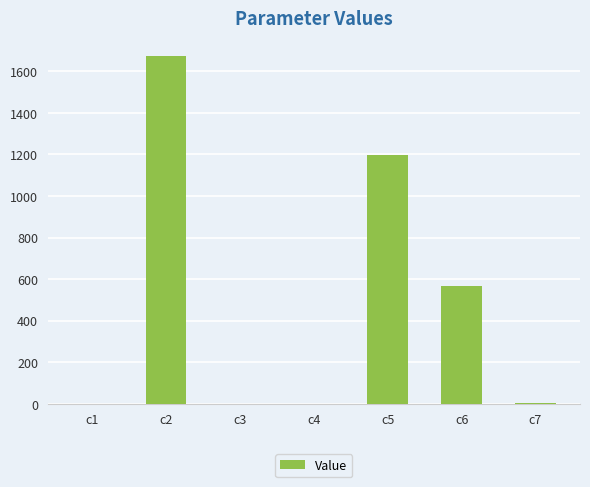

How many values exceed 3?

4